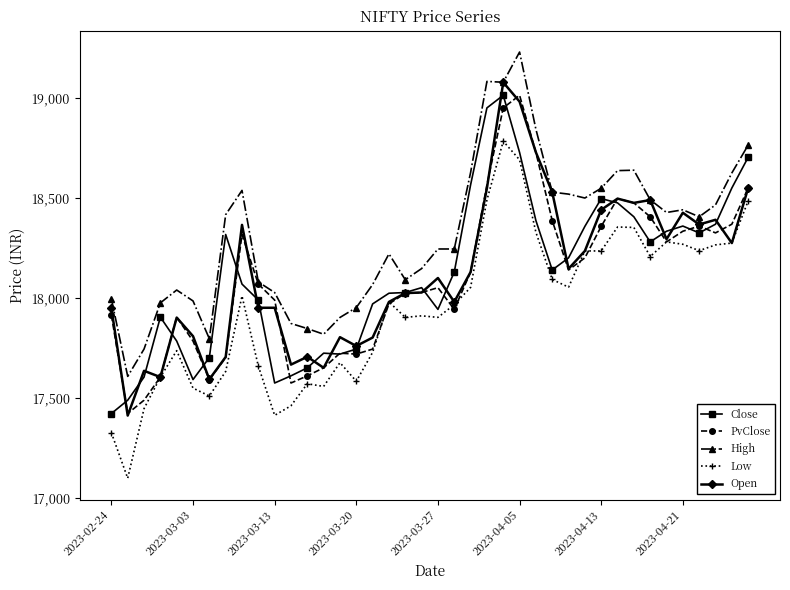

What is the value of the High point at the 20th from the left?

18146.8